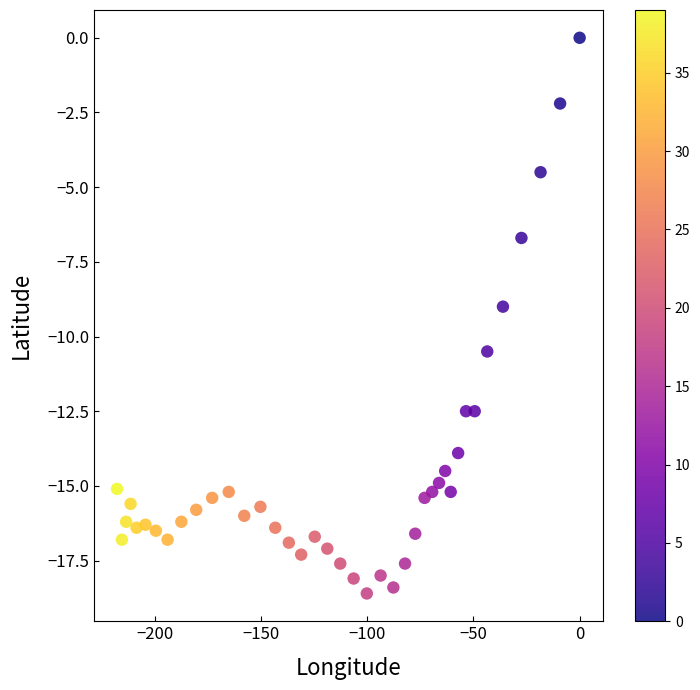

What is the range of Y values (max minus min)?

18.6